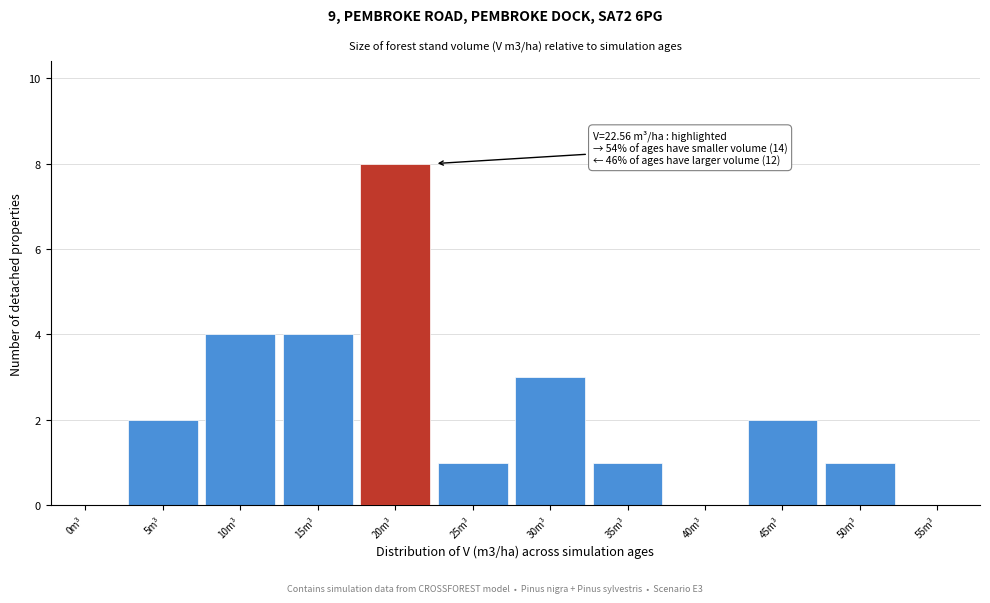

Reading left to right, transcribe all the data shown in this chart.

0m³=0	5m³=2	10m³=4	15m³=4	20m³=8	25m³=1	30m³=3	35m³=1	40m³=0	45m³=2	50m³=1	55m³=0